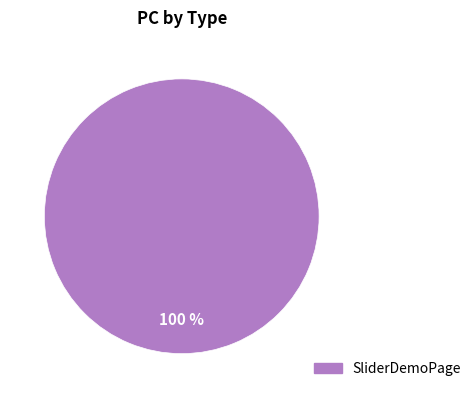

Does any single category account for the majority?

Yes